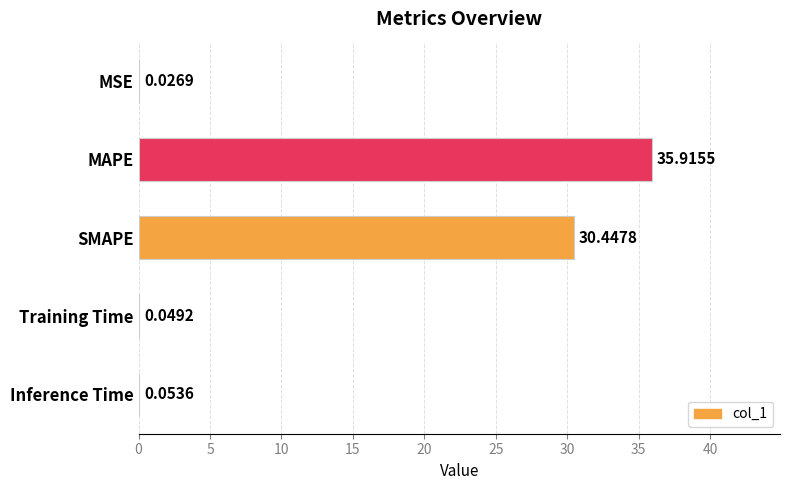

What is the sum of all values?

66.5